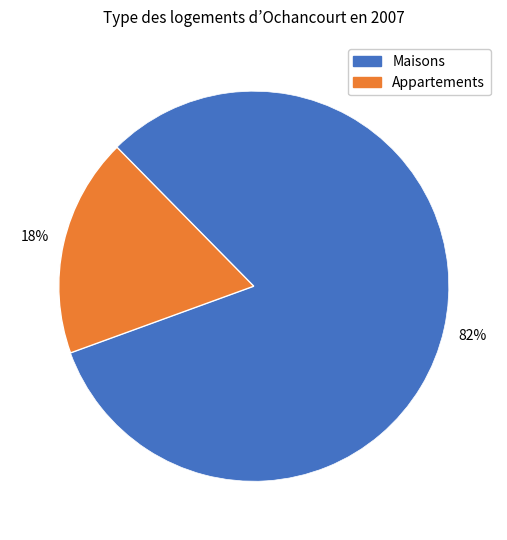

To the nearest percent, what is the average slice percentage?

50%